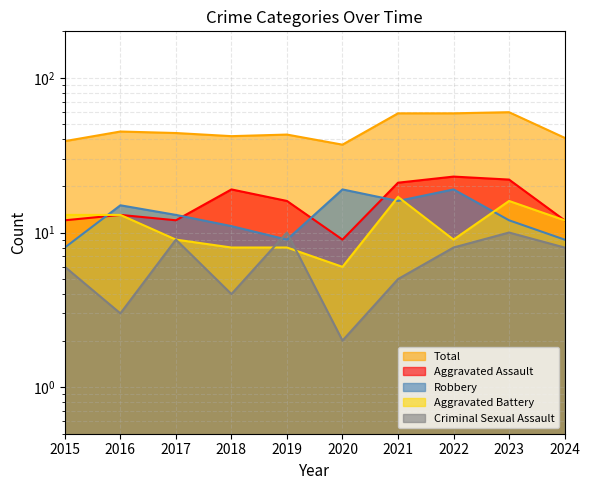

Reading left to right, transcribe all the data shown in this chart.

Aggravated Assault: 12	13	12	19	16	9	21	23	22	12
Aggravated Battery: 13	13	9	8	8	6	17	9	16	12
Criminal Sexual Assault: 6	3	9	4	10	2	5	8	10	8
Robbery: 8	15	13	11	9	19	16	19	12	9
Total: 39	45	44	42	43	37	59	59	60	41